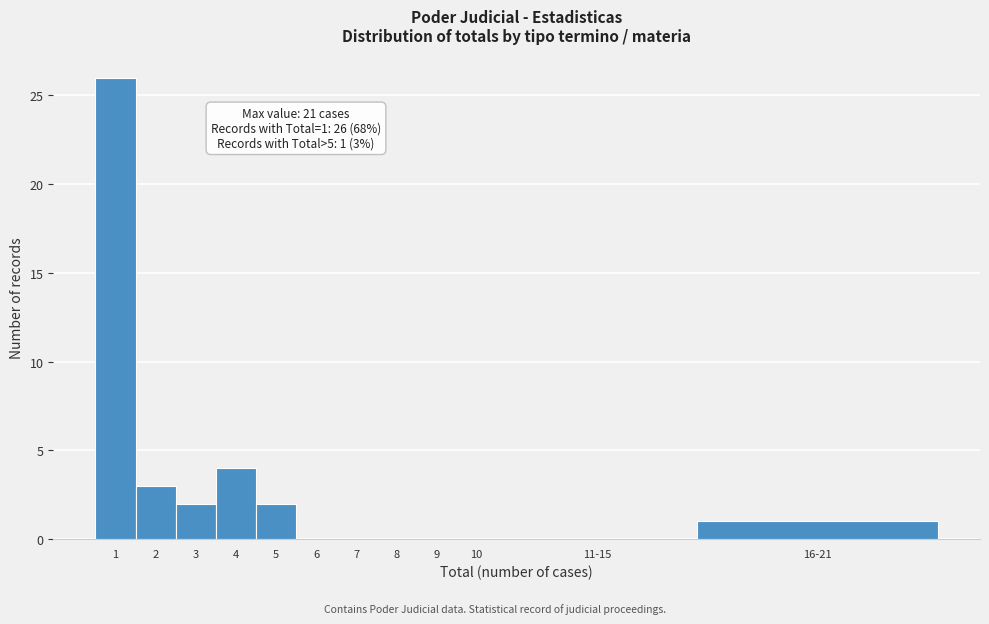

Reading left to right, list all the values displayed in this chart.

1=26	2=3	3=2	4=4	5=2	6=0	7=0	8=0	9=0	10=0	11-15=0	16-21=1